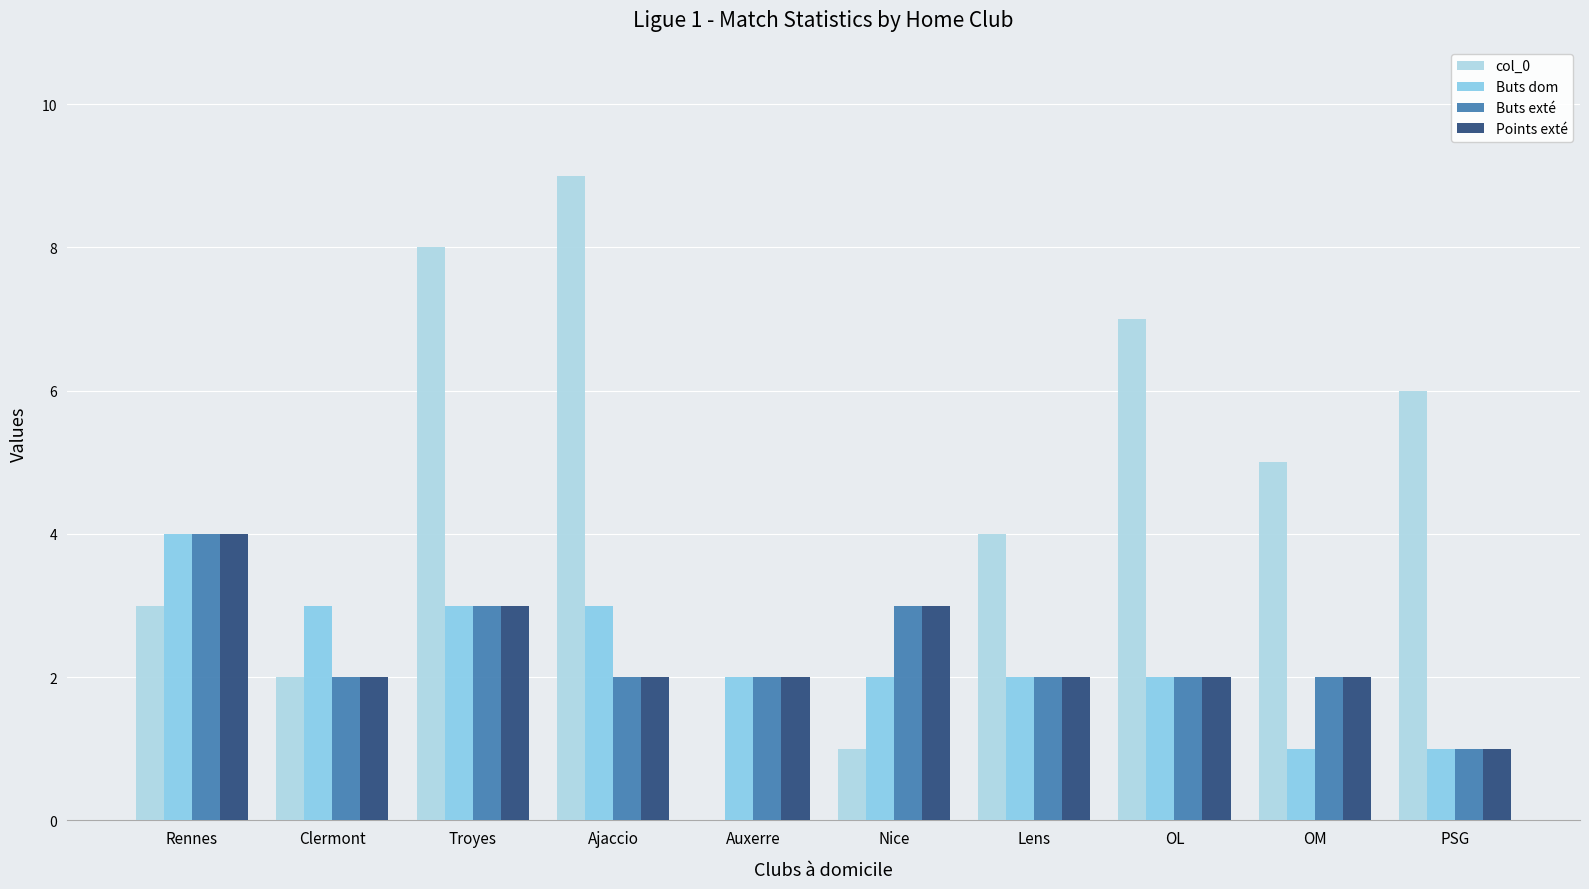

Reading left to right, what are all the values shown in this chart?

col_0: 3	2	8	9	0	1	4	7	5	6
Buts dom: 4	3	3	3	2	2	2	2	1	1
Buts exté: 4	2	3	2	2	3	2	2	2	1
Points exté: 4	2	3	2	2	3	2	2	2	1